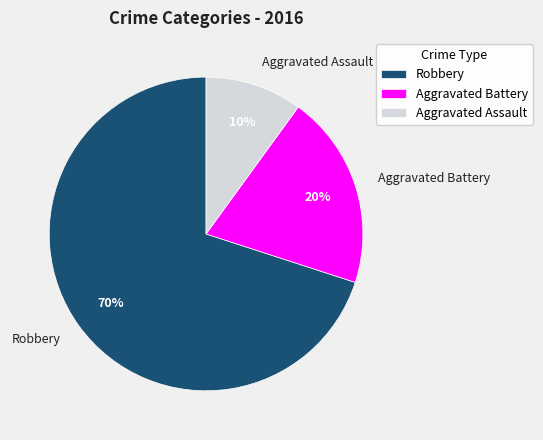

What is the smallest slice in the pie chart?

Aggravated Assault